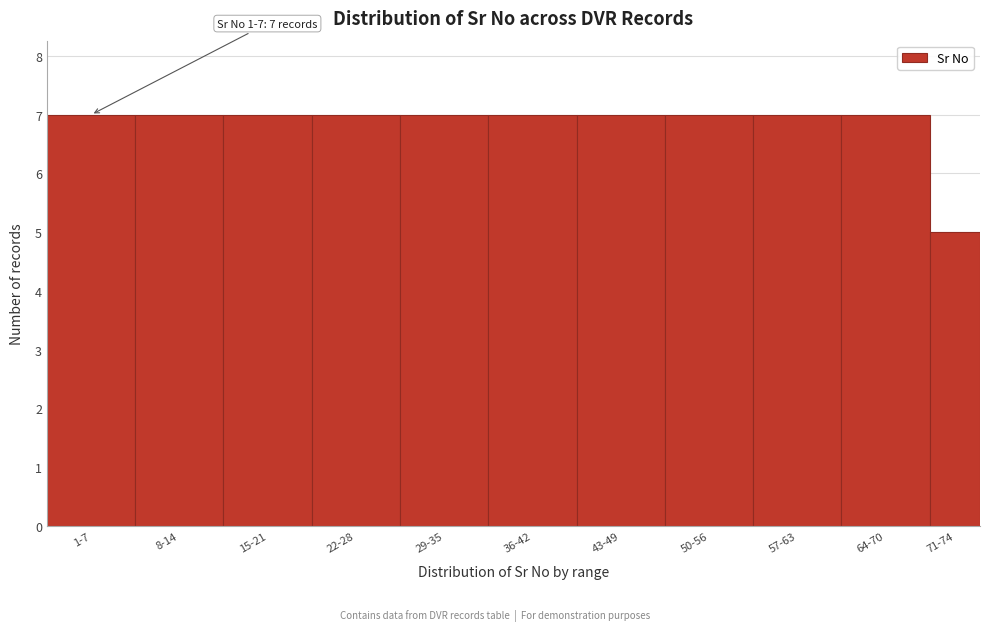

Reading left to right, list all the values displayed in this chart.

1-7=7	8-14=7	15-21=7	22-28=7	29-35=7	36-42=7	43-49=7	50-56=7	57-63=7	64-70=7	71-74=5